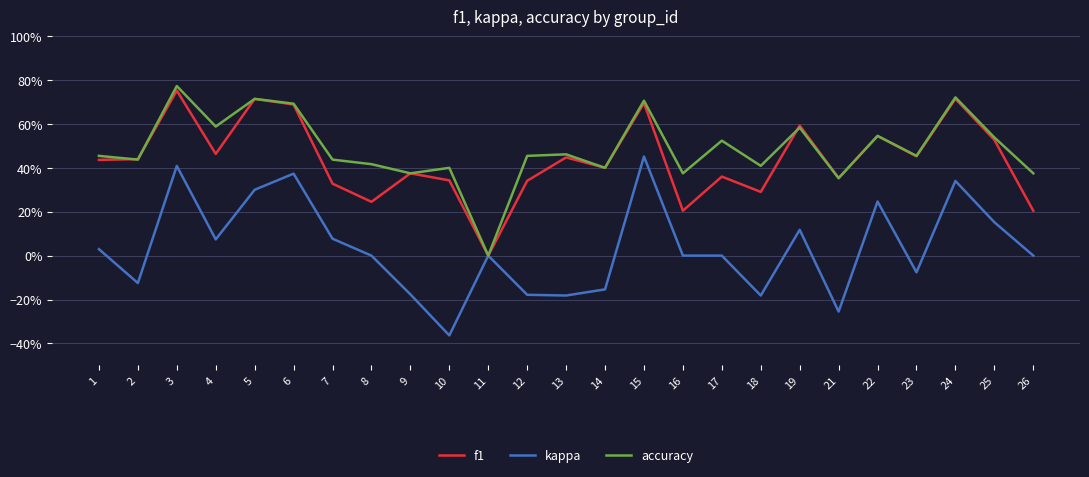

Reading left to right, transcribe all the data shown in this chart.

f1: 0.4	0.4	0.8	0.5	0.7	0.7	0.3	0.2	0.4	0.3	0.0	0.3	0.4	0.4	0.7	0.2	0.4	0.3	0.6	0.4	0.5	0.5	0.7	0.5	0.2
kappa: 0.0	-0.1	0.4	0.1	0.3	0.4	0.1	0.0	-0.2	-0.4	0.0	-0.2	-0.2	-0.2	0.5	0.0	0.0	-0.2	0.1	-0.3	0.2	-0.1	0.3	0.2	0.0
accuracy: 0.5	0.4	0.8	0.6	0.7	0.7	0.4	0.4	0.4	0.4	0.0	0.5	0.5	0.4	0.7	0.4	0.5	0.4	0.6	0.4	0.5	0.5	0.7	0.5	0.4